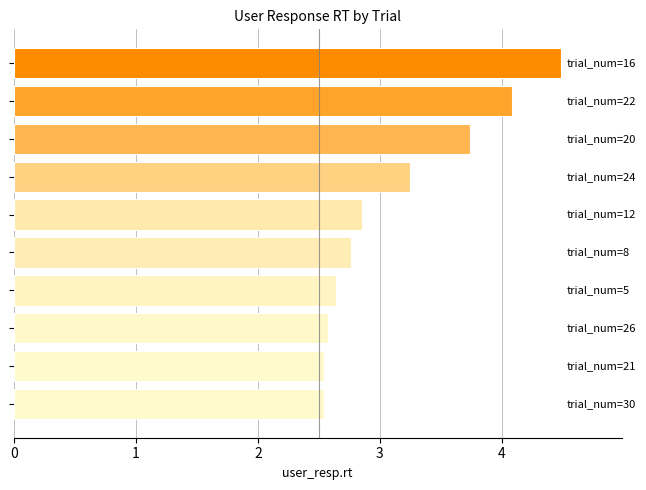

What is the average value?

3.1